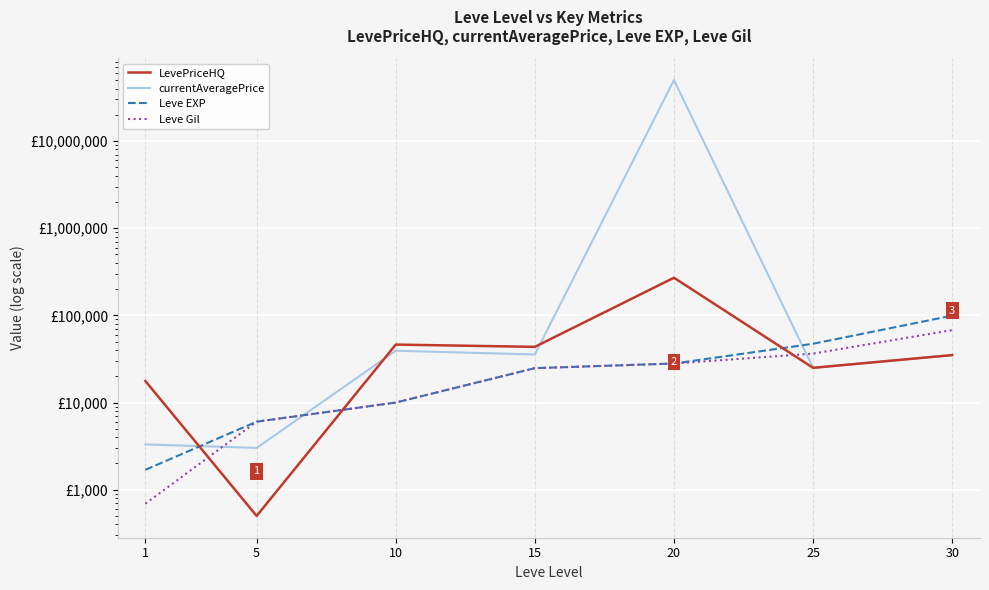

What are all the series names shown in the legend?

LevePriceHQ, currentAveragePrice, Leve EXP, Leve Gil